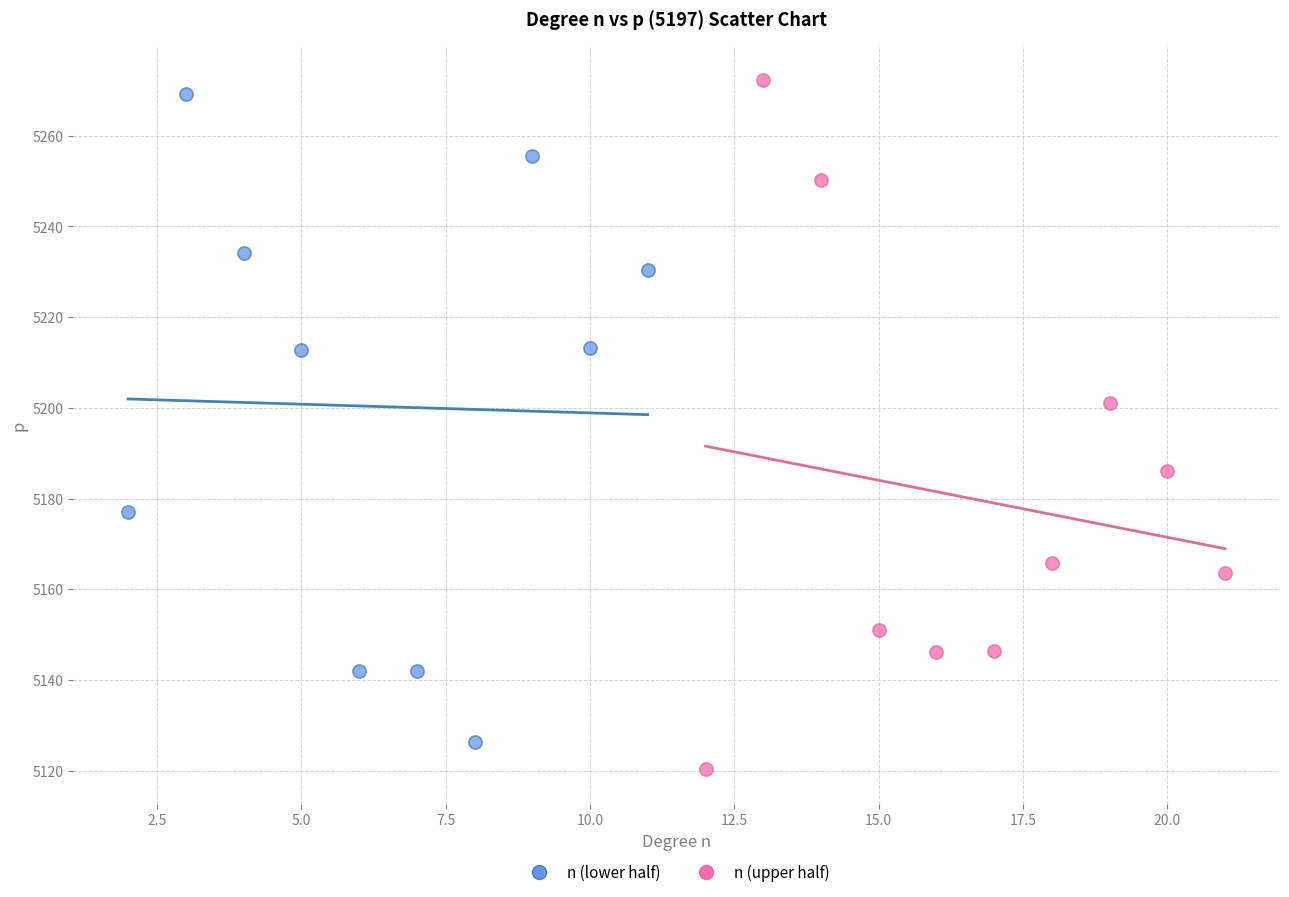

Which series contains the lowest Y value?

n (upper half)